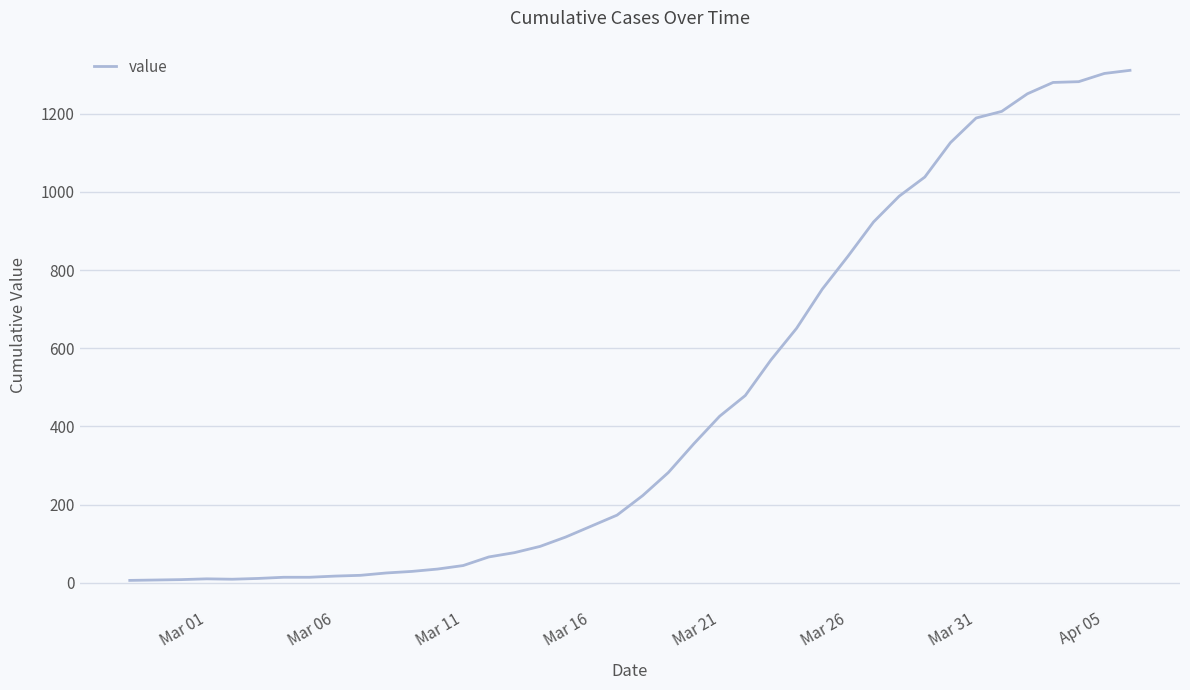

What is the maximum value shown in the chart?

1311